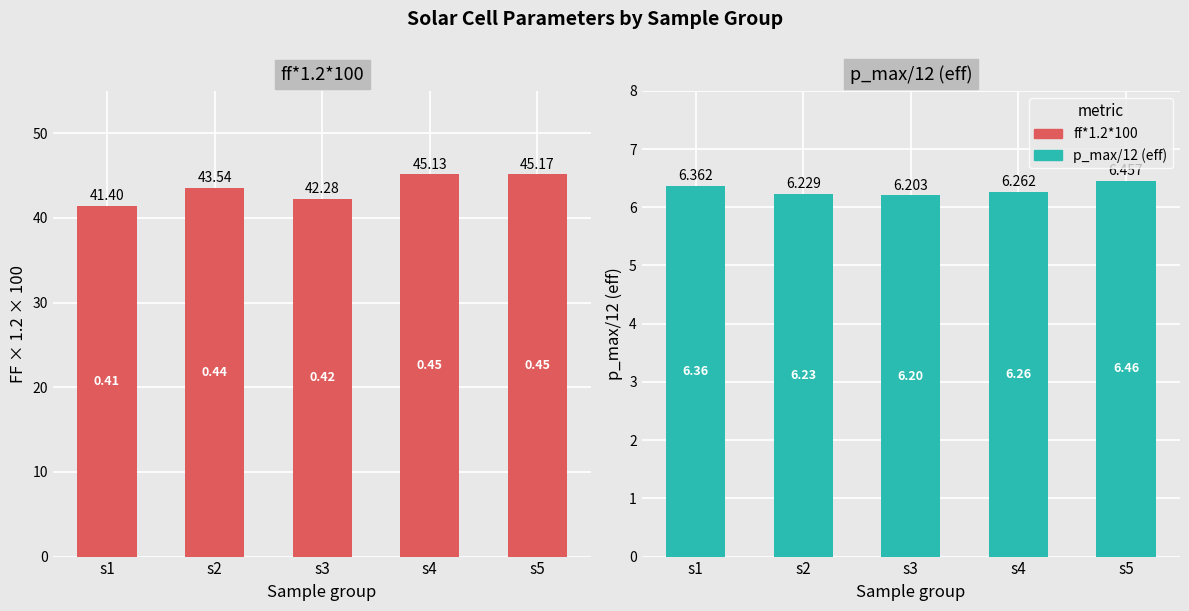

Which category has the lowest value in the ff*1.2*100 series?

s1